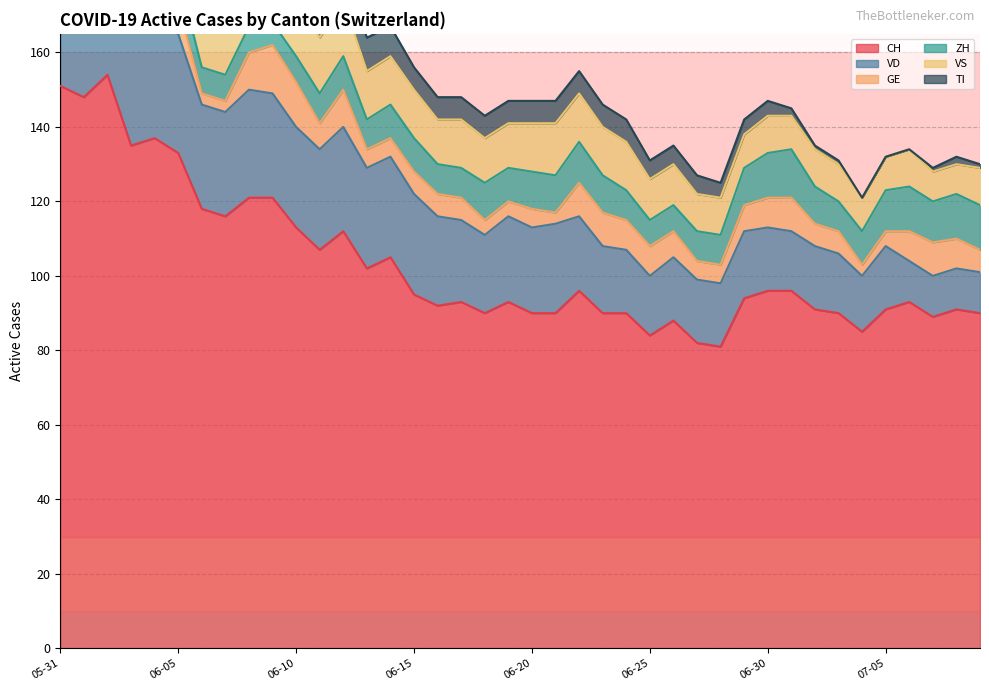

What is the sum of all VS values?

492